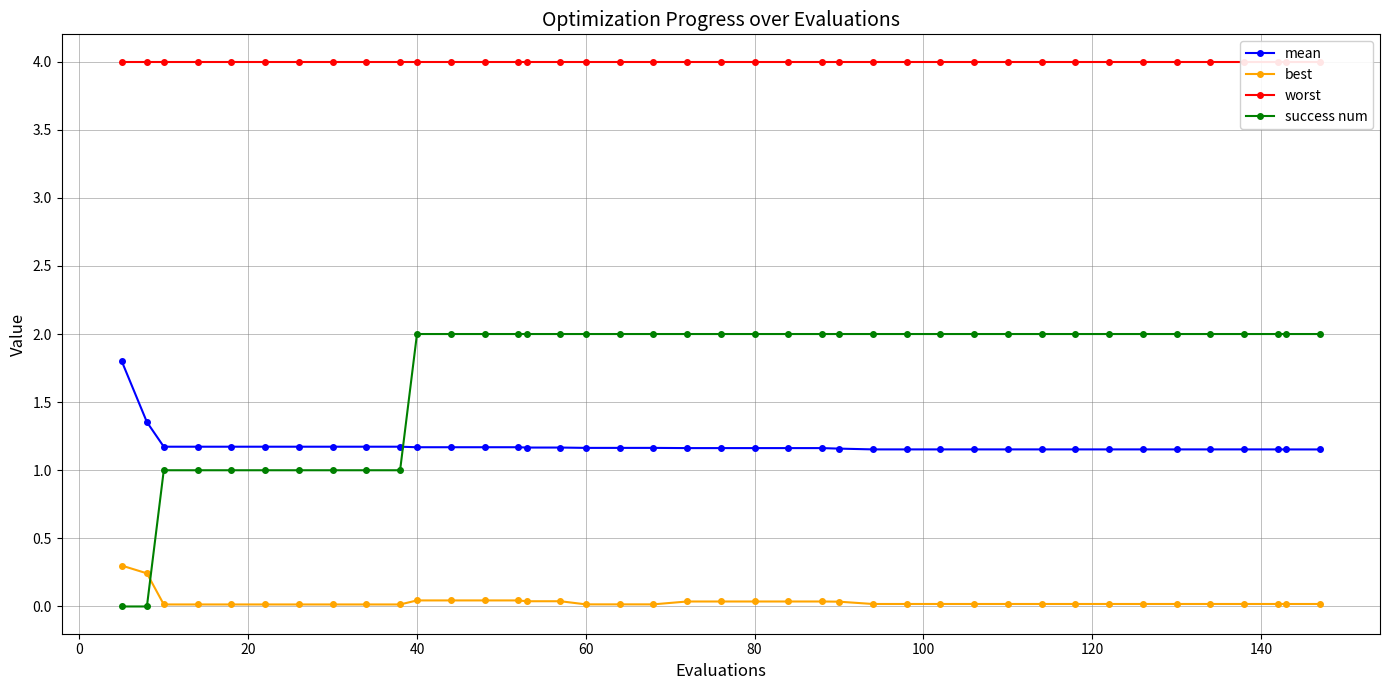

At how many categories does at least one series exceed 2?

40